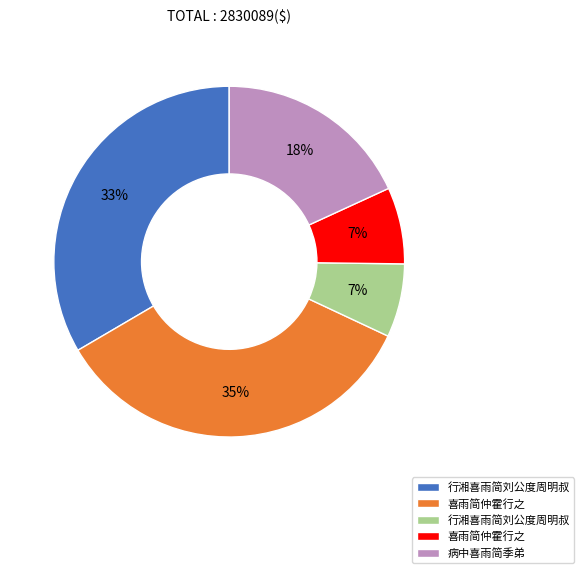

Is there a majority slice in this chart?

No